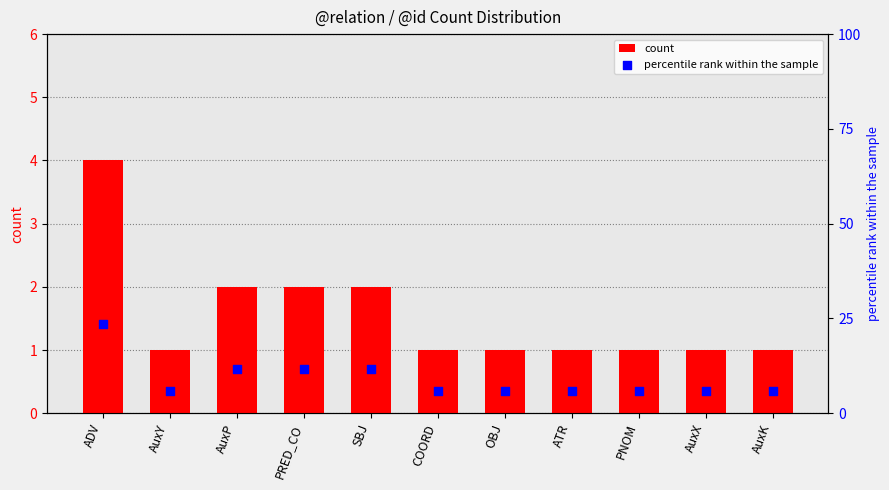

At which category is the sum across all series the highest?

ADV